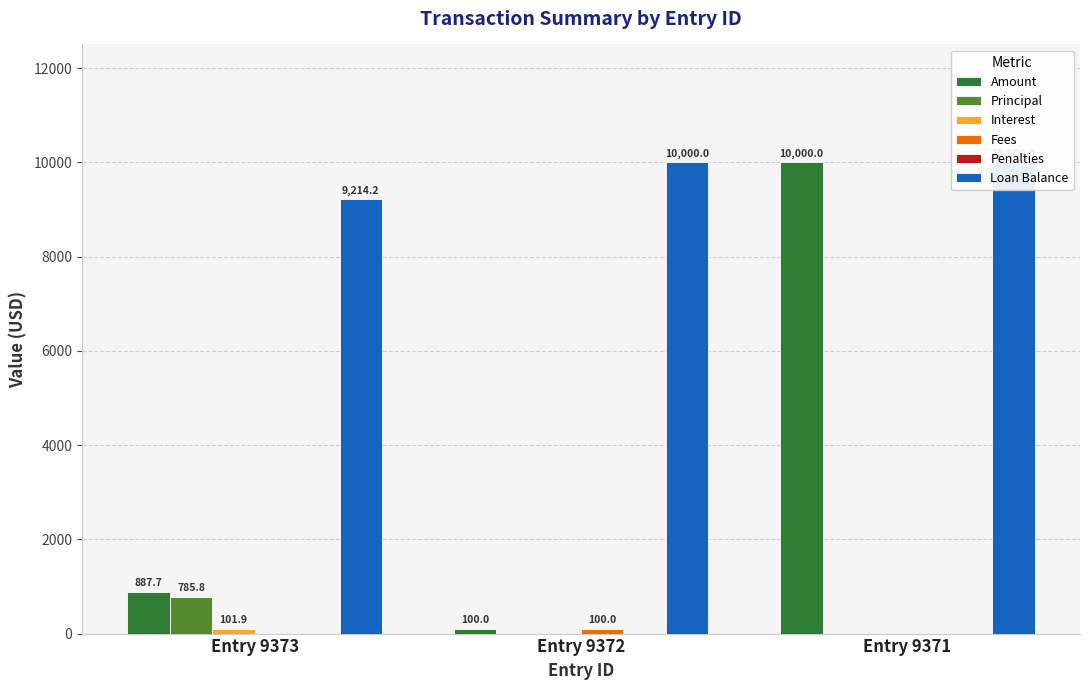

Reading right to left, extract all data points from this chart.

Amount: Entry 9371=10000.0	Entry 9372=100.0	Entry 9373=887.7
Principal: Entry 9371=0.0	Entry 9372=0.0	Entry 9373=785.8
Interest: Entry 9371=0.0	Entry 9372=0.0	Entry 9373=101.9
Fees: Entry 9371=0.0	Entry 9372=100.0	Entry 9373=0.0
Penalties: Entry 9371=0.0	Entry 9372=0.0	Entry 9373=0.0
Loan Balance: Entry 9371=10000.0	Entry 9372=10000.0	Entry 9373=9214.2